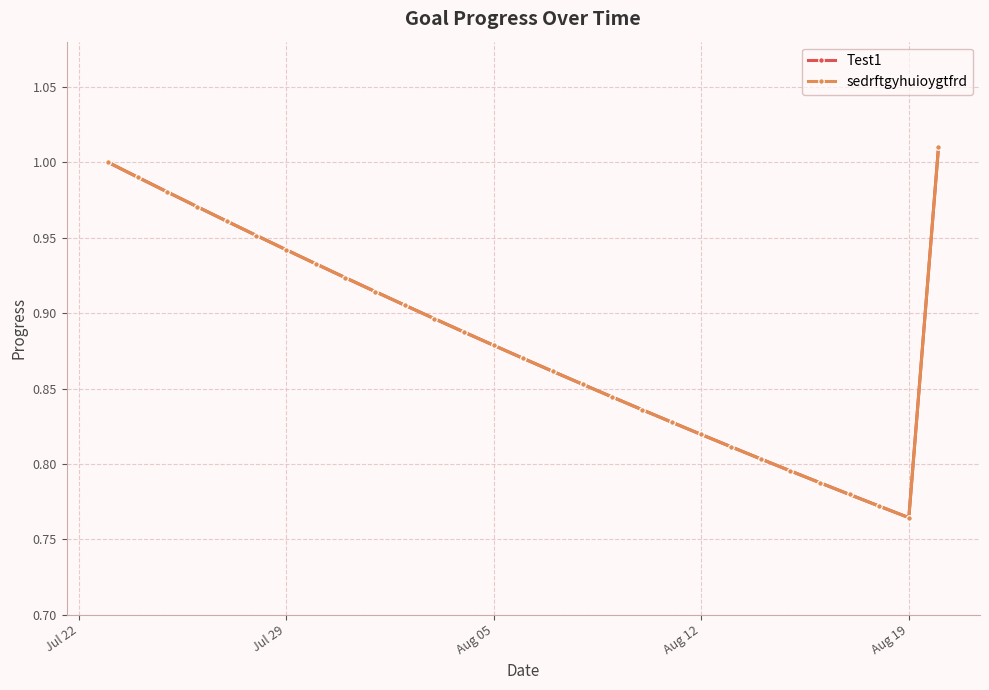

True or false: sedrftgyhuioygtfrd and Test1 cross at least once.

False